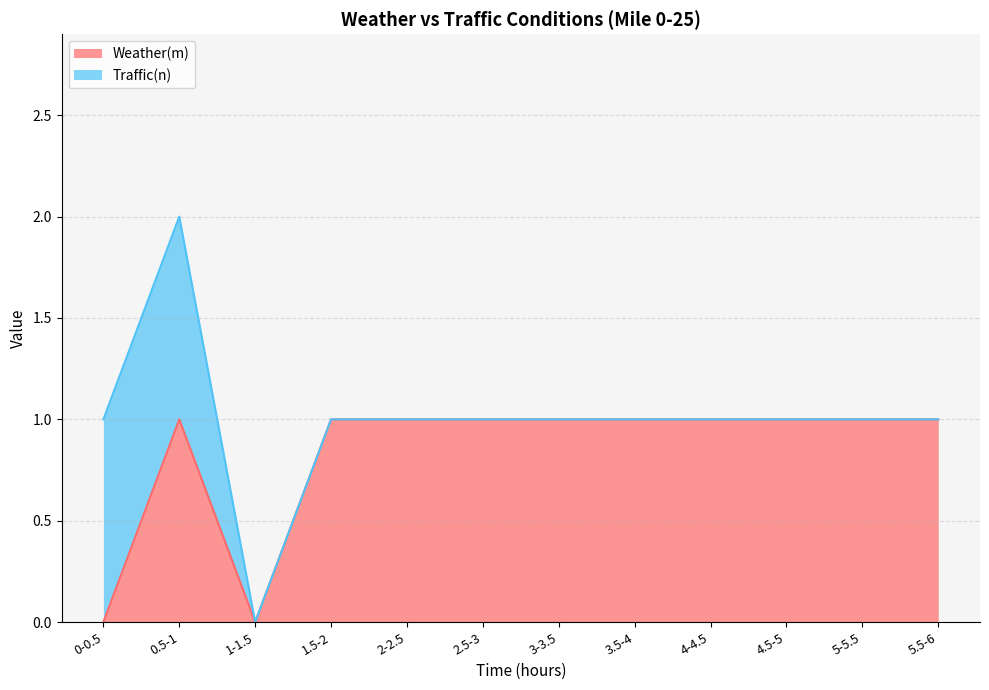

Is it true that Weather(m) equals 1 at 2-2.5?

True